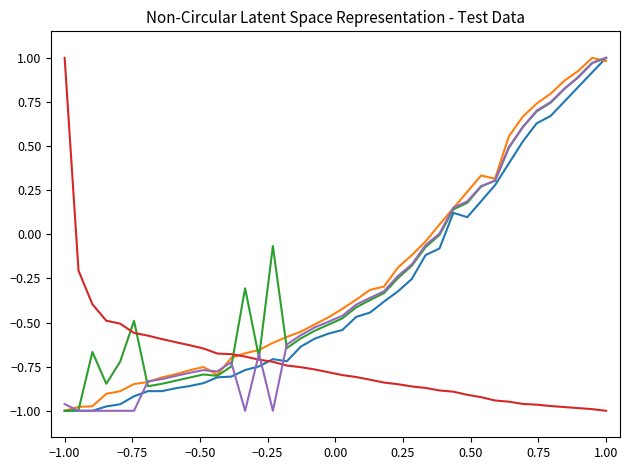

How many lines are shown in the chart?

5